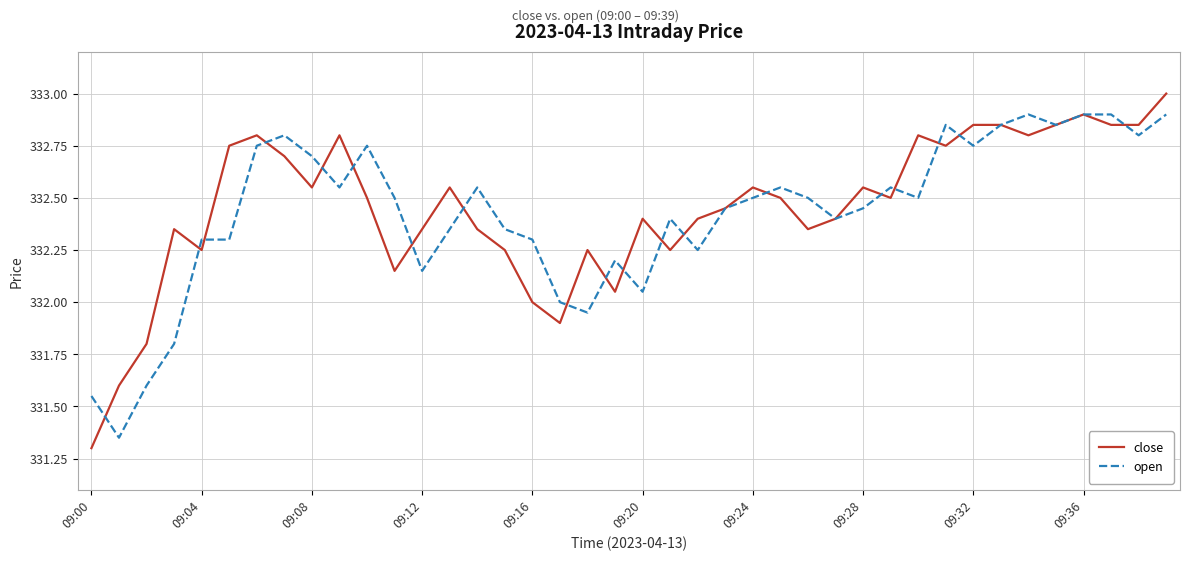

List the series in order of their peak value, lowest first.

open, close